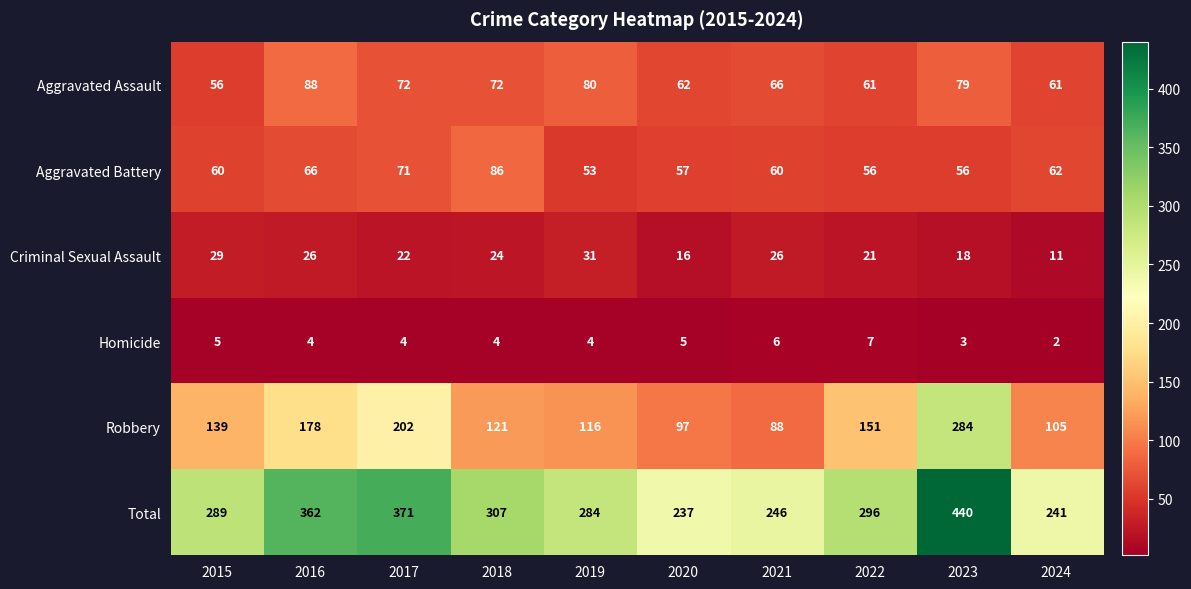

Rank the series at 2023 from lowest to highest value.

Homicide, Criminal Sexual Assault, Aggravated Battery, Aggravated Assault, Robbery, Total